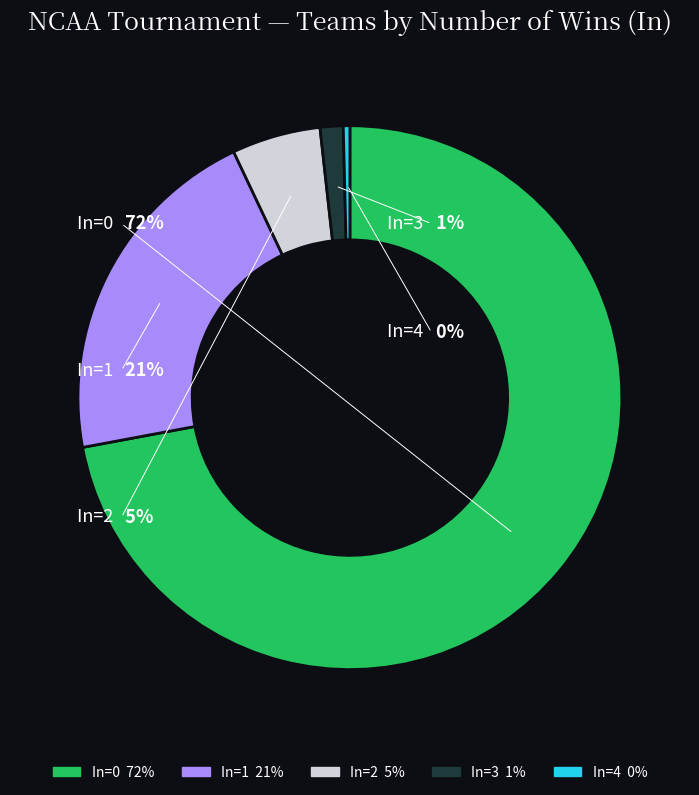

What is the total percentage of In=0 and In=1?

93.0%